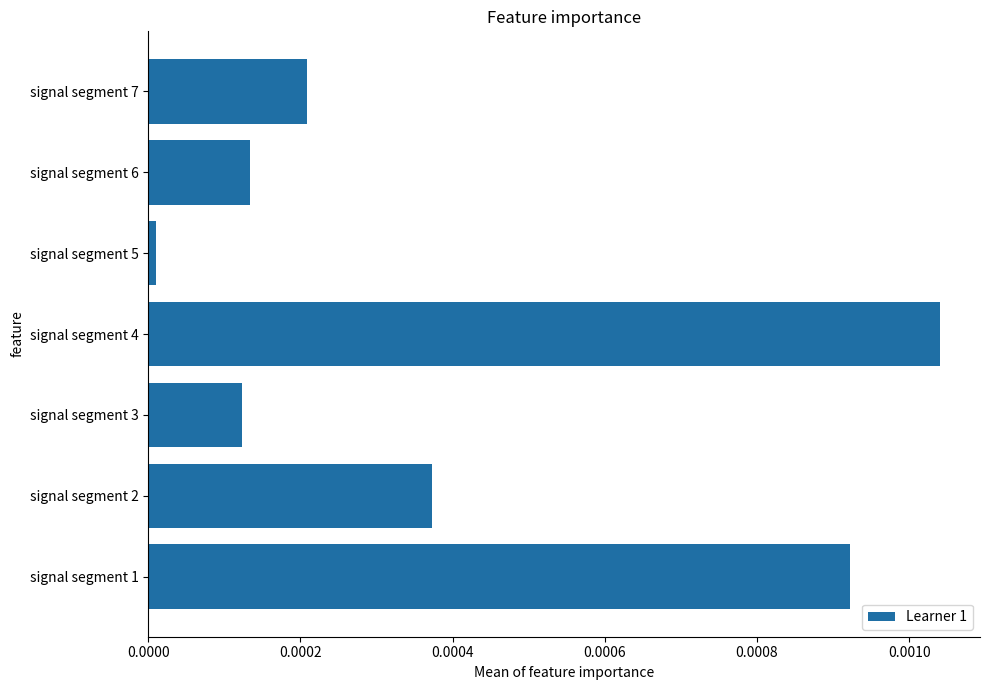

Between signal segment 4 and signal segment 7, which is larger?

signal segment 4